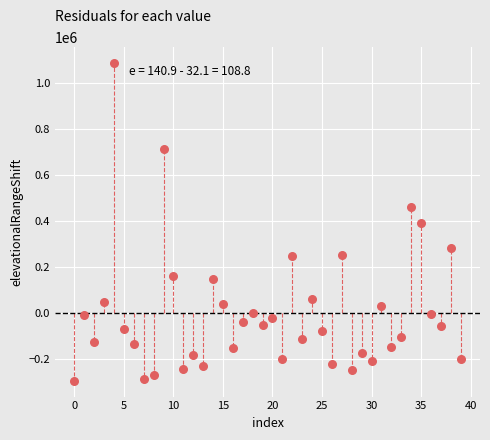

What is the range of Y values (max minus min)?

1384611.7